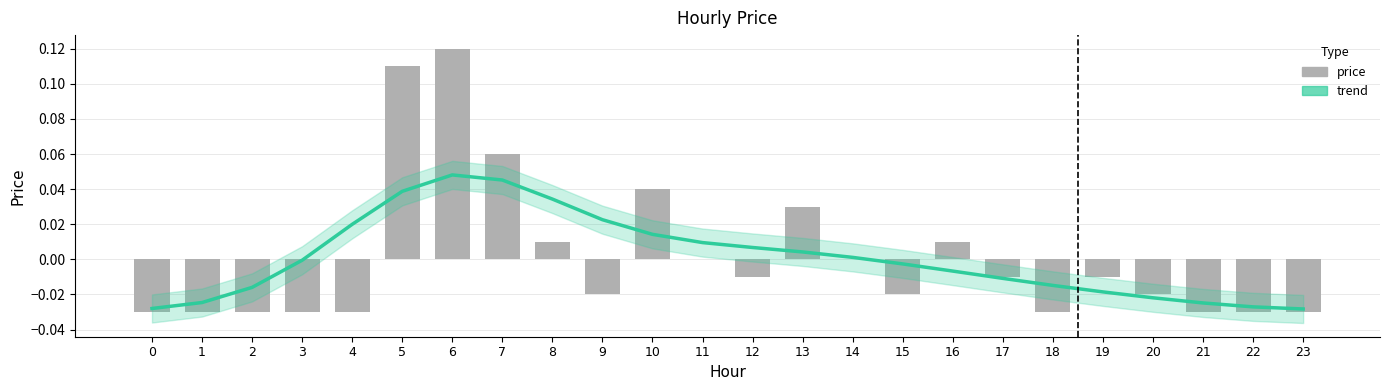

Is it true that the value at 23 is -0.0?

False